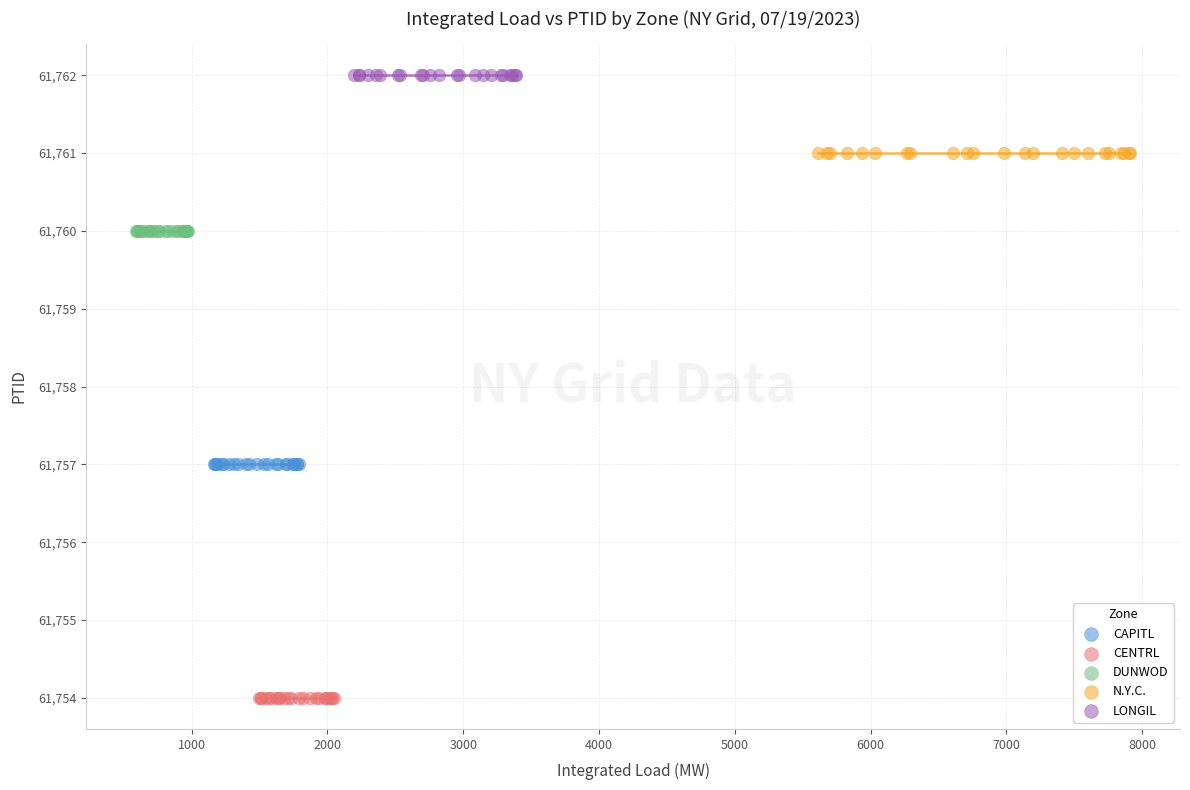

Which series contains the highest Y value?

LONGIL